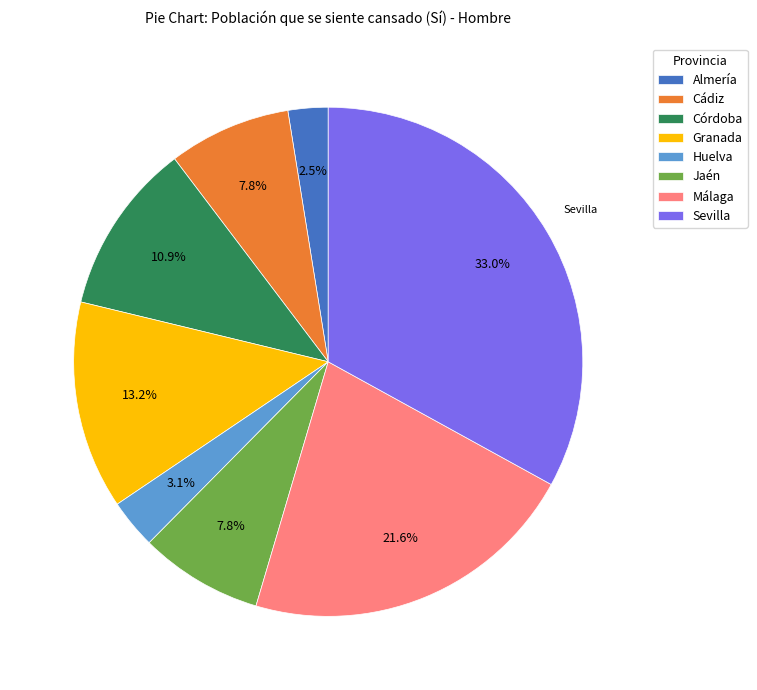

True or false: Córdoba accounts for 20% of the total.

False